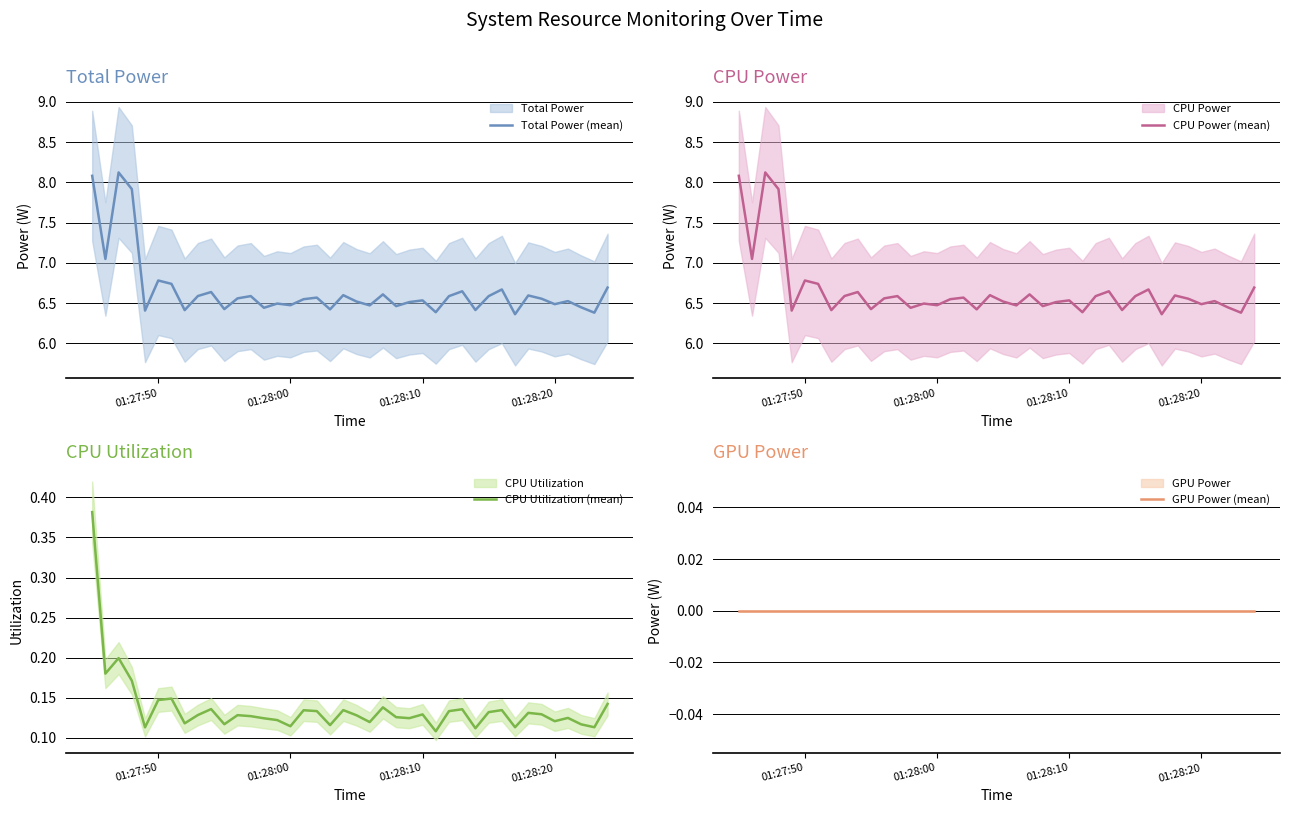

True or false: CPU Utilization (mean) has more than 2 points higher than both neighbors.

True